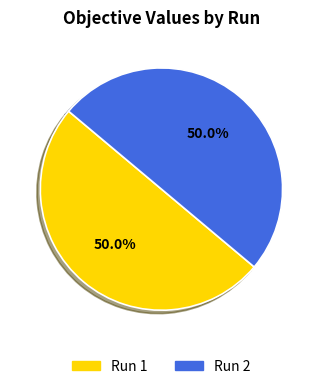

What is the total percentage of Run 2 and Run 1?

100.0%